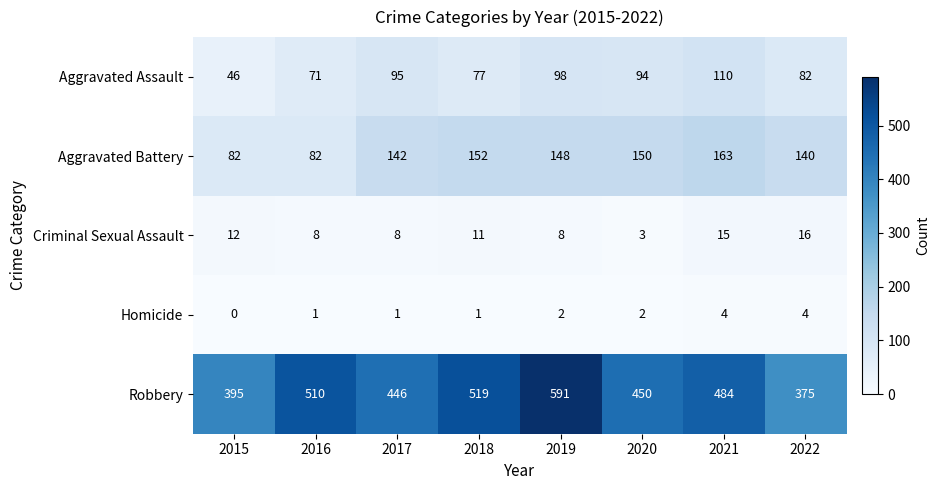

At how many categories does at least one series exceed 544?

1